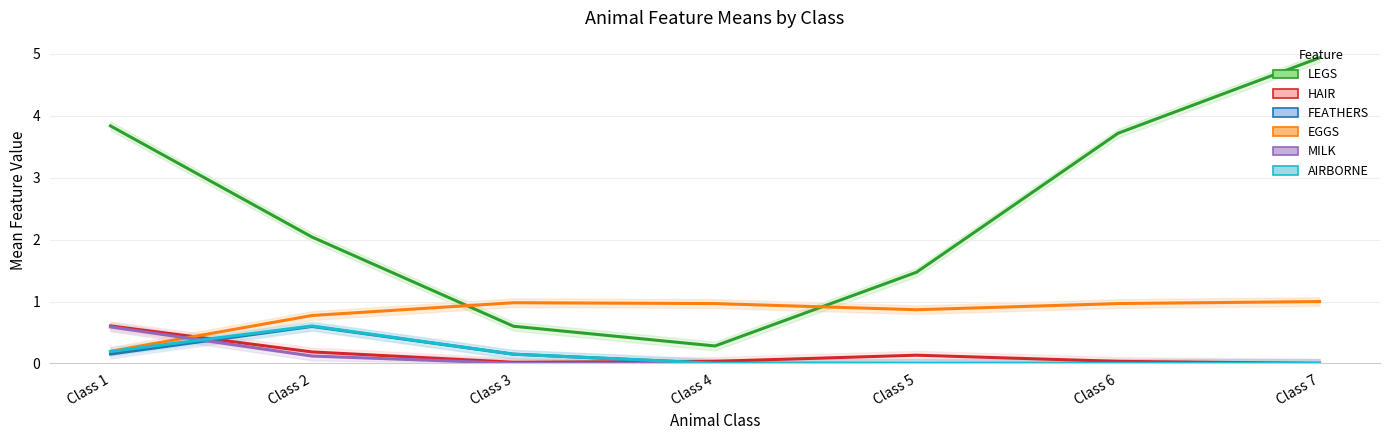

What is the approximate value of HAIR at Class 2?

0.2